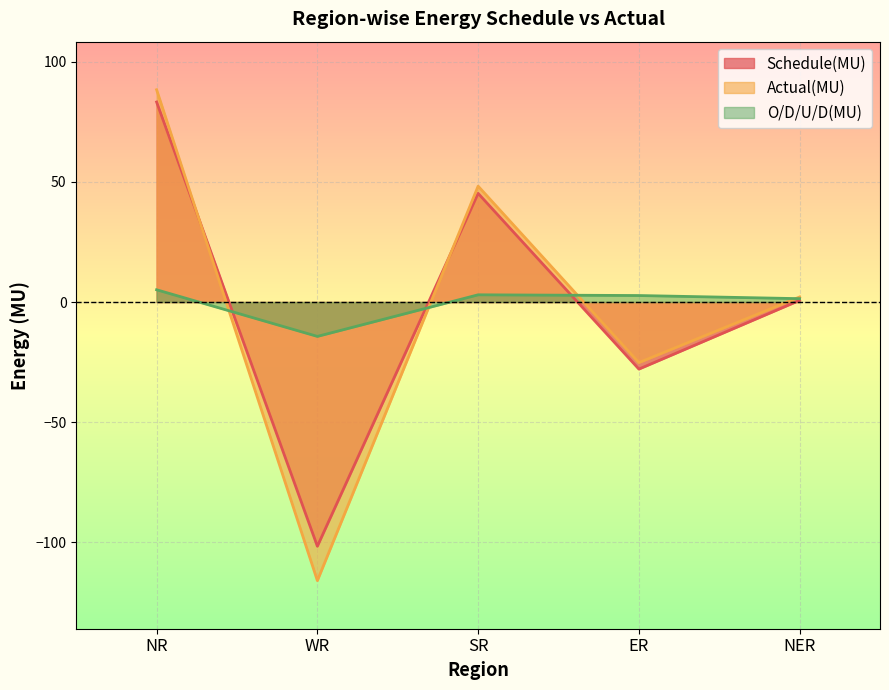

Rank the series at NER from highest to lowest value.

Actual(MU), O/D/U/D(MU), Schedule(MU)